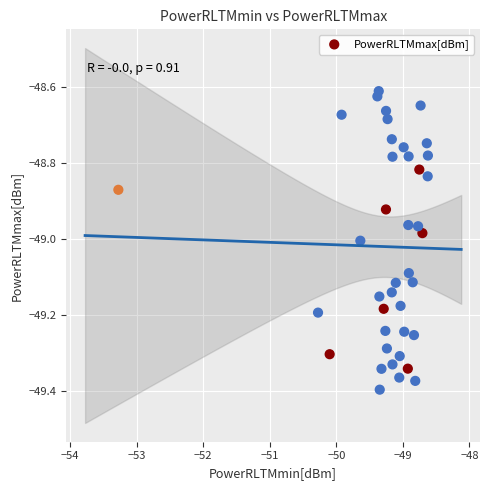

What is the range of X values (max minus min)?

4.7